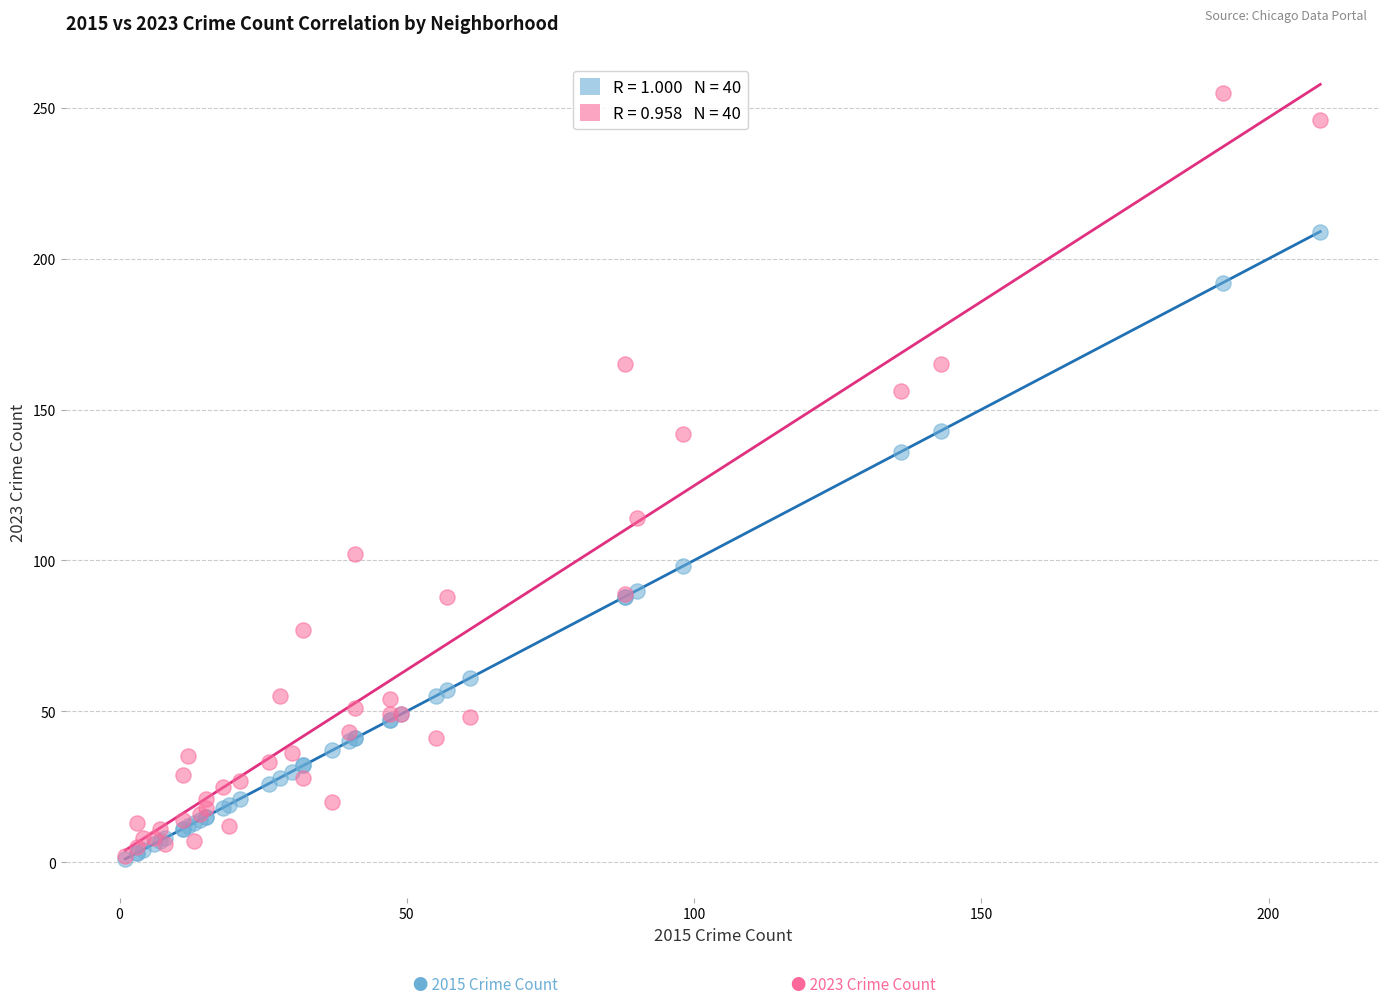

Across all series, what Y value is closest to 128?

136